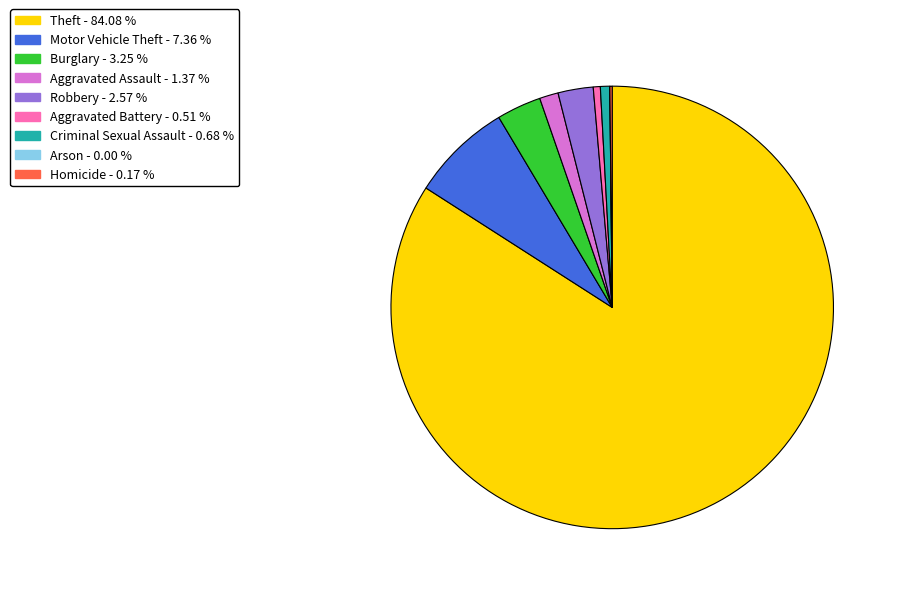

Which category has the biggest portion of the pie?

Theft